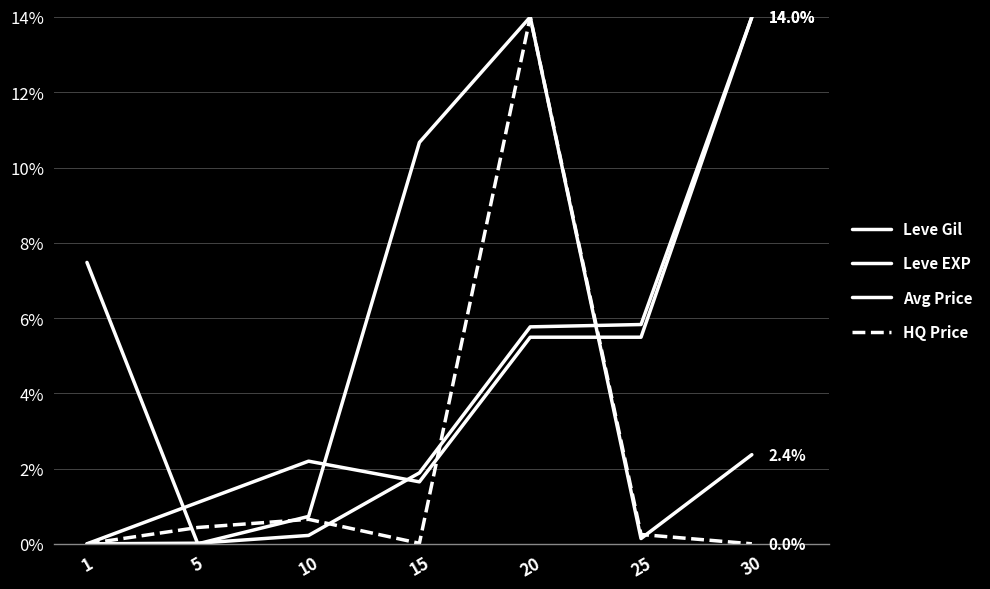

In Leve EXP, how many points are higher than both neighbors (excluding endpoints)?

1